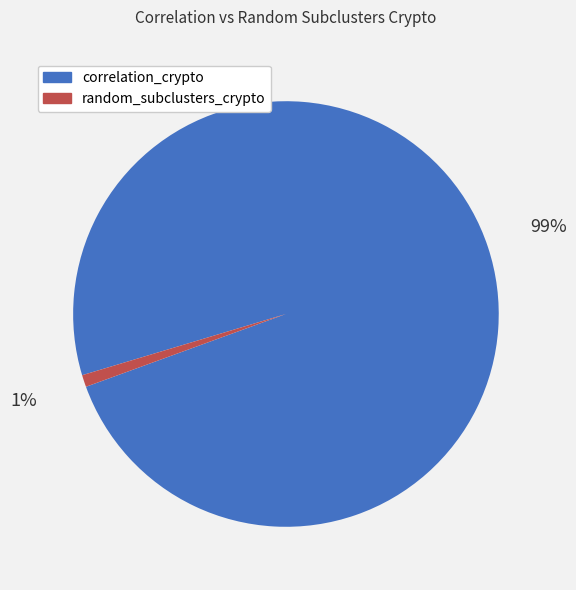

What percentage is the random_subclusters_crypto slice, to the nearest percent?

1%